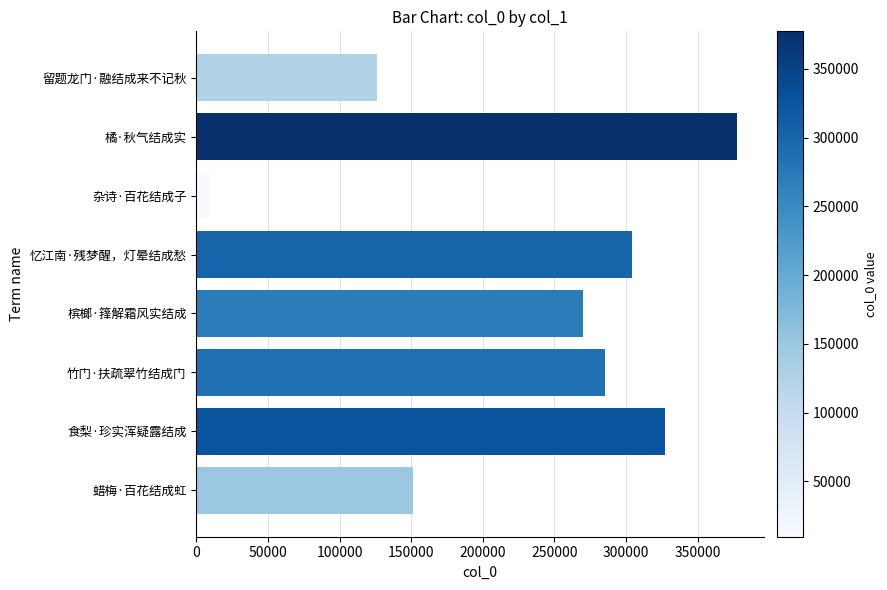

What is the change in value from 杂诗·百花结成子 to 竹门·扶疏翠竹结成门?

+275922